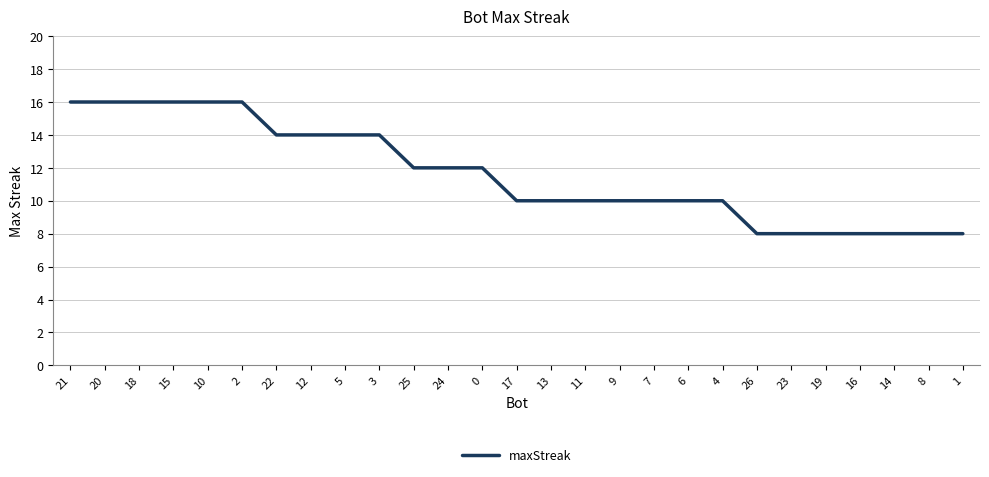

What is the greatest value displayed?

16